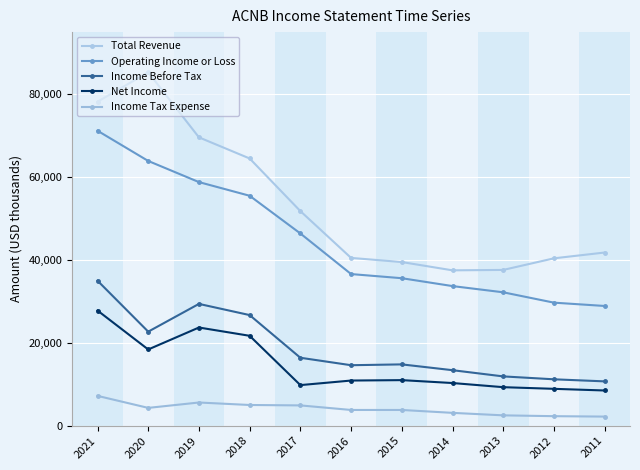

Does the chart display data point markers on the line(s)?

Yes